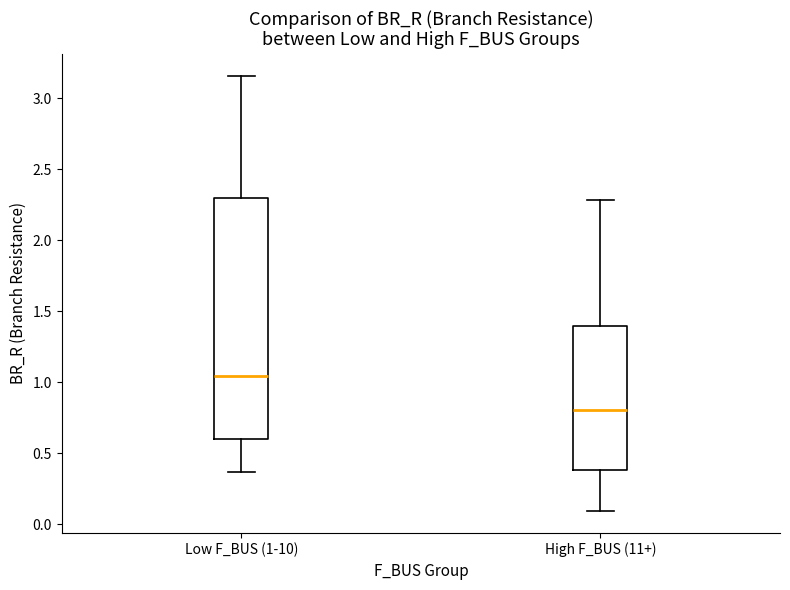

Reading left to right, read every box against the y-axis: the position of its median line, the range the box covers, and the ends of its whiskers. The values are not printed on the chart, so give them approximately, as read against the axis.

Low F_BUS (1-10): median 1.05, box 0.60 to 2.30, whiskers 0.35 to 3.15
High F_BUS (11+): median 0.80, box 0.40 to 1.40, whiskers 0.10 to 2.30